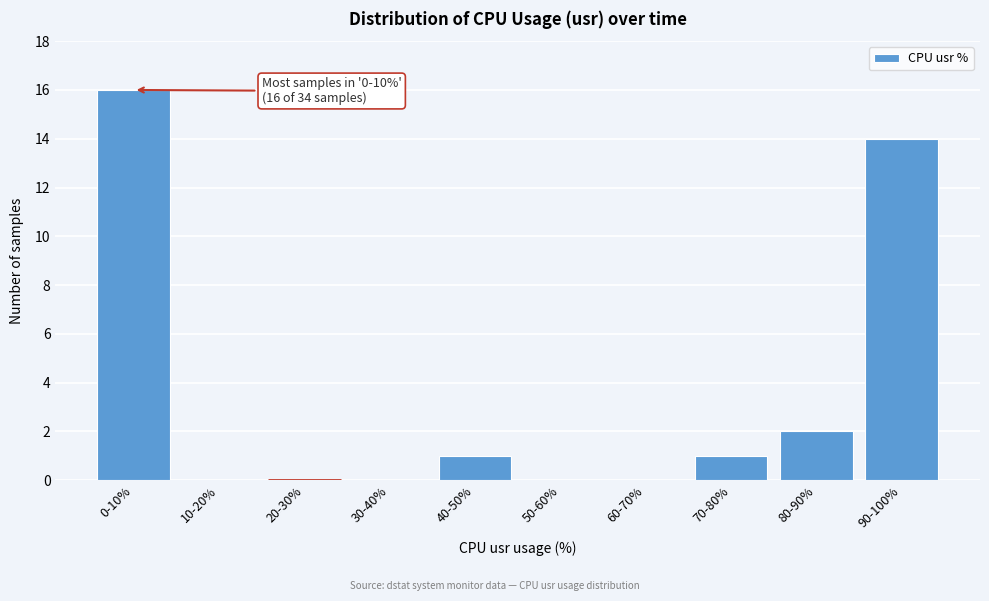

Reading left to right, what are all the values shown in this chart?

0-10%=16	10-20%=0	20-30%=0	30-40%=0	40-50%=1	50-60%=0	60-70%=0	70-80%=1	80-90%=2	90-100%=14